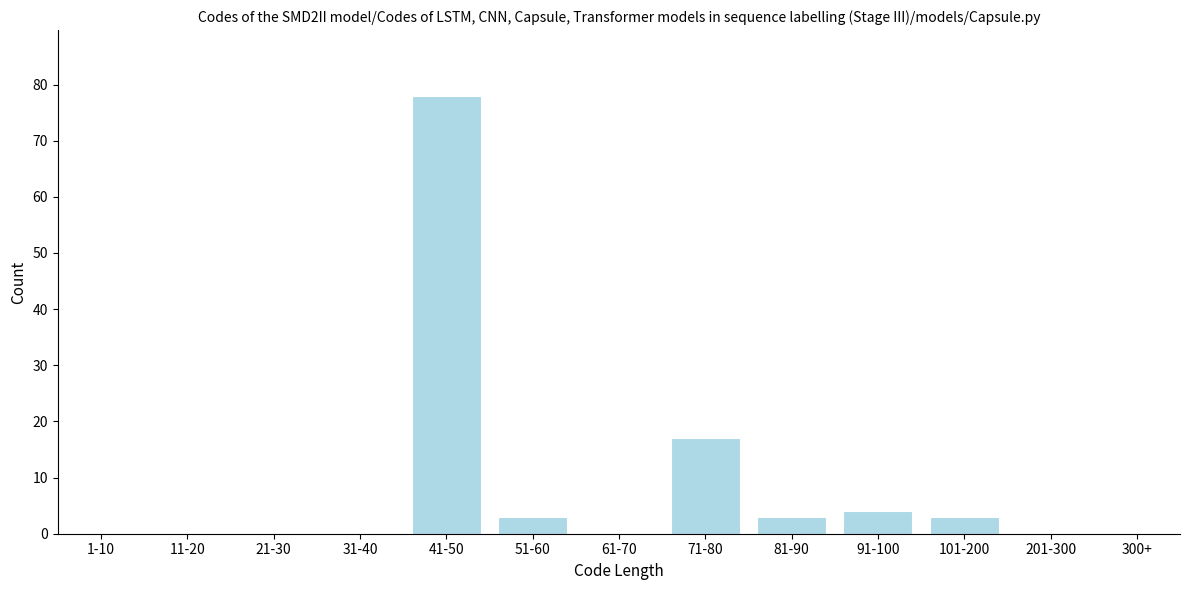

Reading left to right, what are all the values shown in this chart?

1-10=0	11-20=0	21-30=0	31-40=0	41-50=78	51-60=3	61-70=0	71-80=17	81-90=3	91-100=4	101-200=3	201-300=0	300+=0